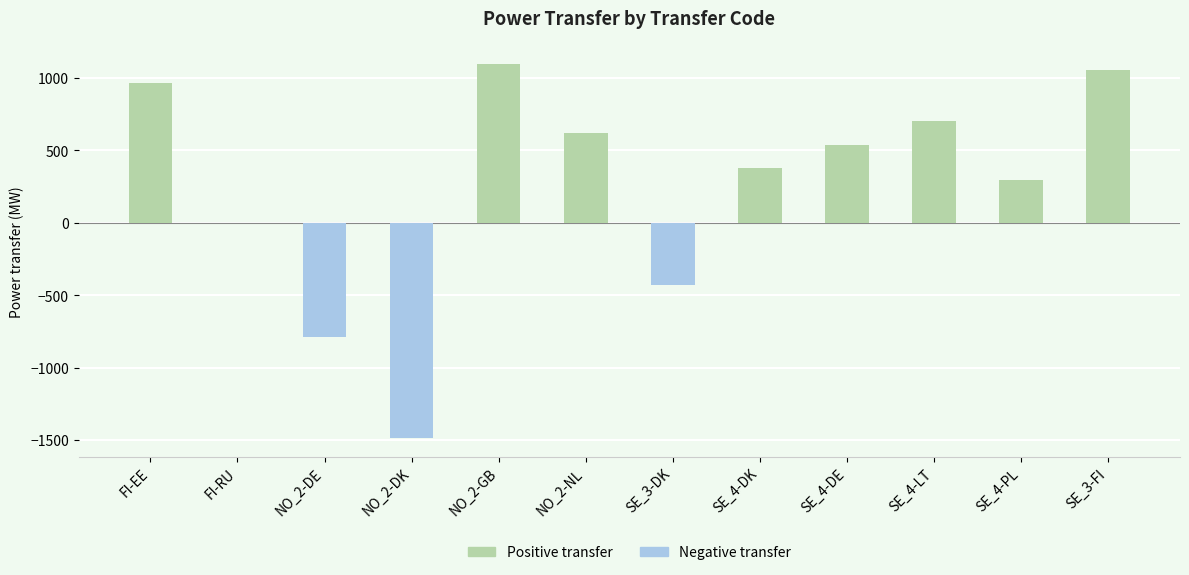

What is the maximum value shown in the chart?

1099